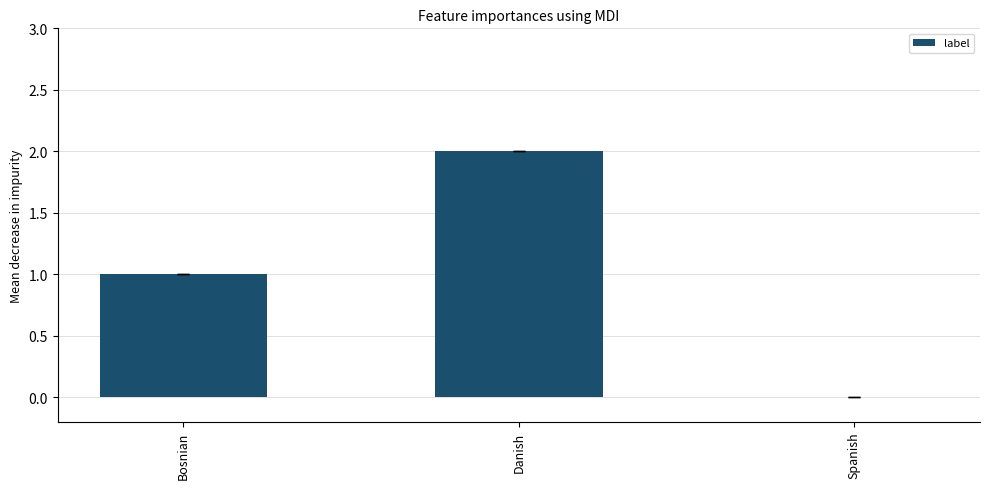

Count the number of categories in the chart.

3